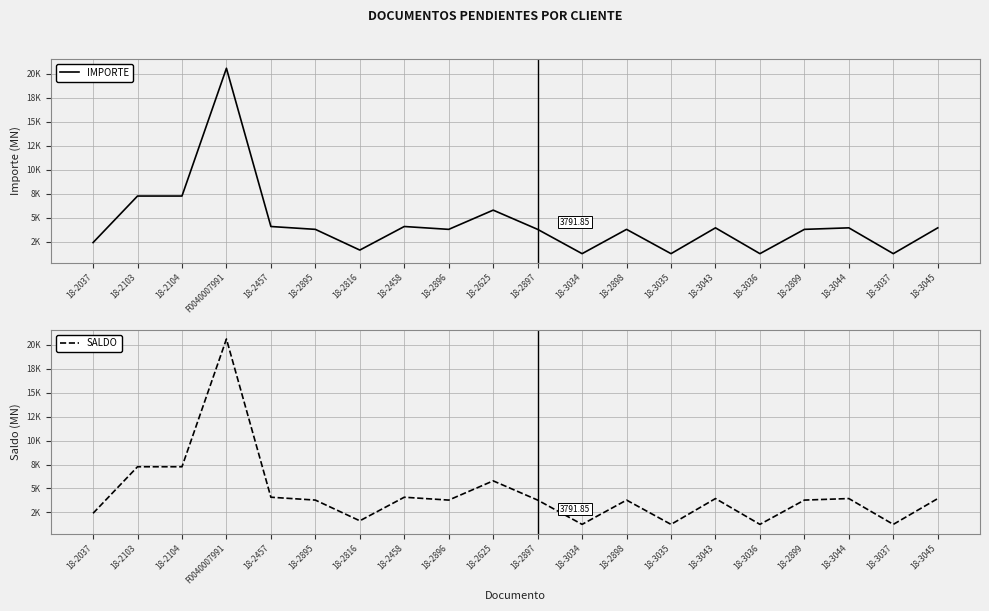

How many data points in IMPORTE are less than 3791?

6